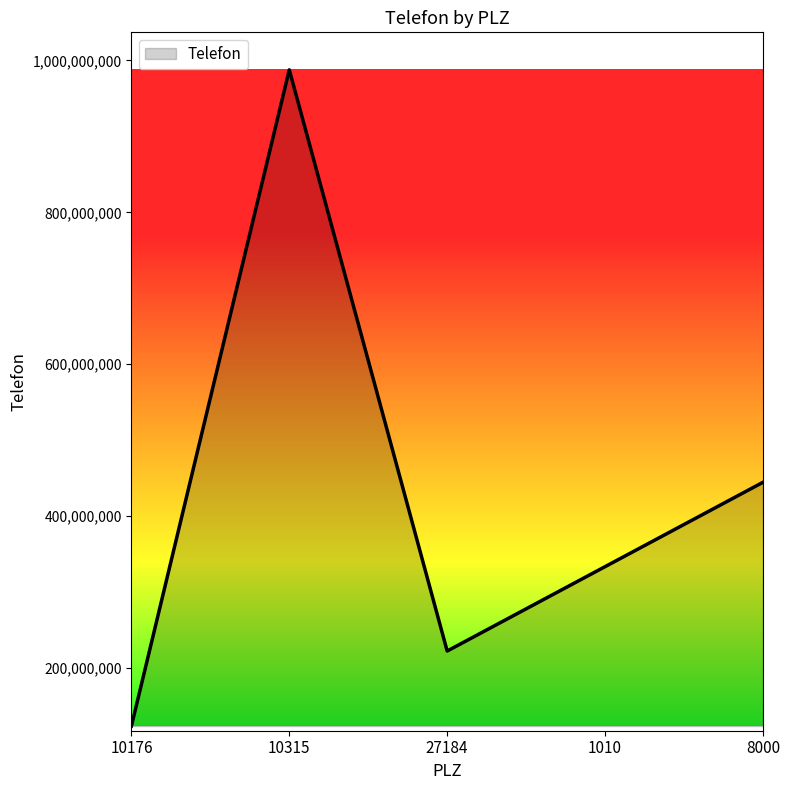

List the labels in order of value, smallest first.

10176, 27184, 1010, 8000, 10315